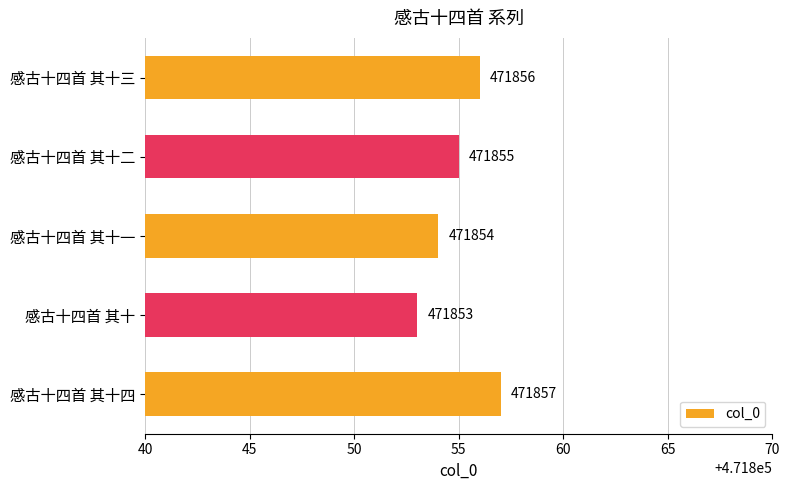

True or false: the data shows 471853 at 感古十四首 其十.

True